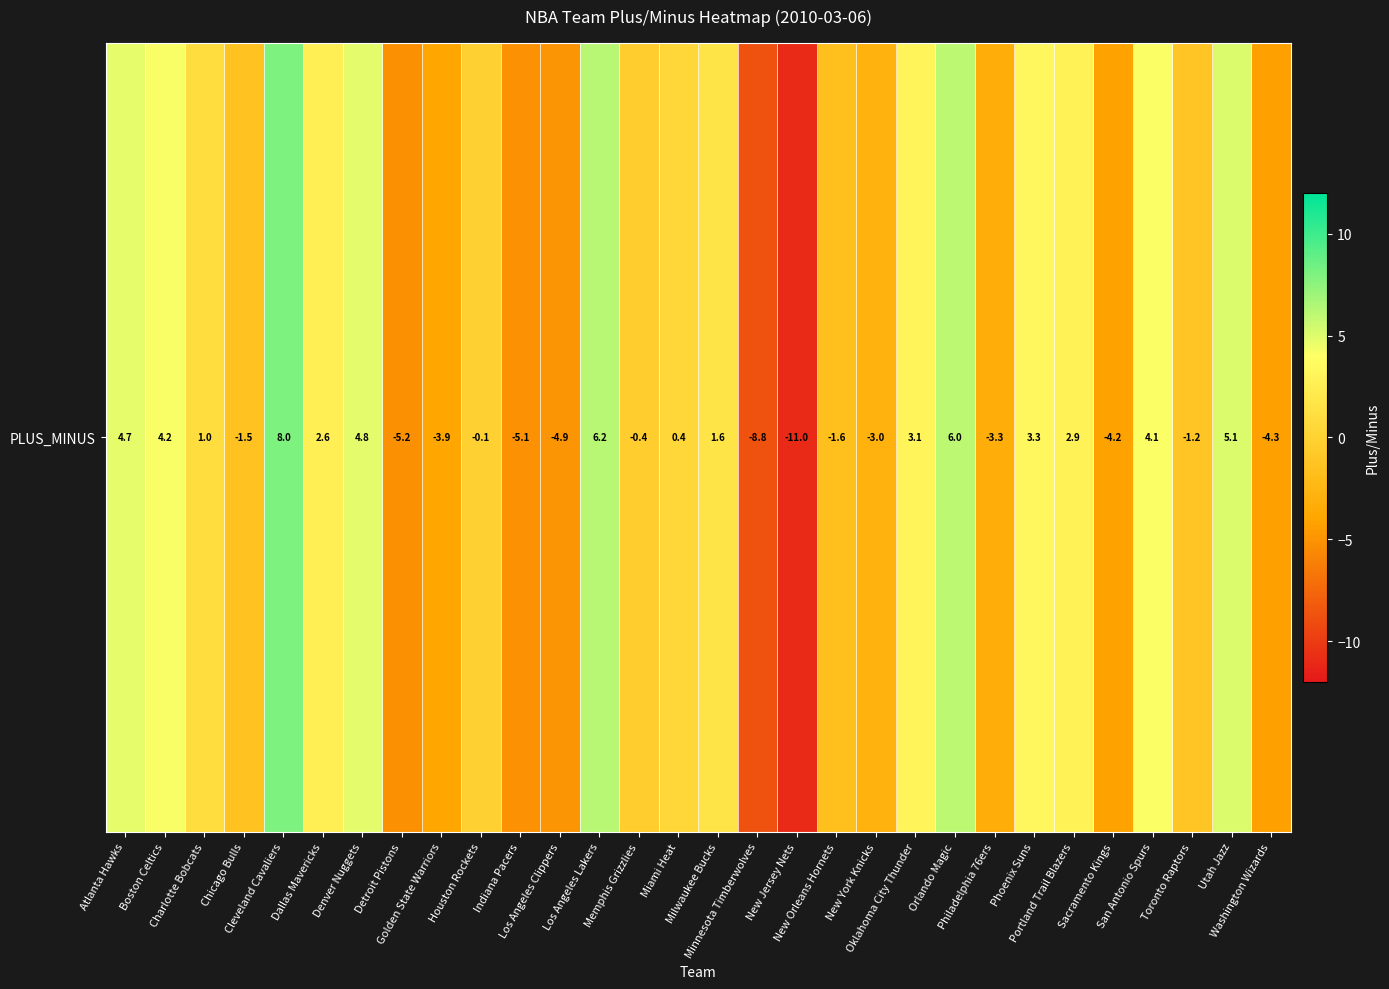

List the labels in order of value, smallest first.

New Jersey Nets, Minnesota Timberwolves, Detroit Pistons, Indiana Pacers, Los Angeles Clippers, Washington Wizards, Sacramento Kings, Golden State Warriors, Philadelphia 76ers, New York Knicks, New Orleans Hornets, Chicago Bulls, Toronto Raptors, Memphis Grizzlies, Houston Rockets, Miami Heat, Charlotte Bobcats, Milwaukee Bucks, Dallas Mavericks, Portland Trail Blazers, Oklahoma City Thunder, Phoenix Suns, San Antonio Spurs, Boston Celtics, Atlanta Hawks, Denver Nuggets, Utah Jazz, Orlando Magic, Los Angeles Lakers, Cleveland Cavaliers